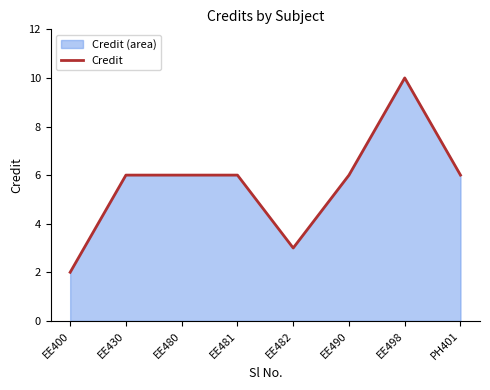

How many values are below 6?

2